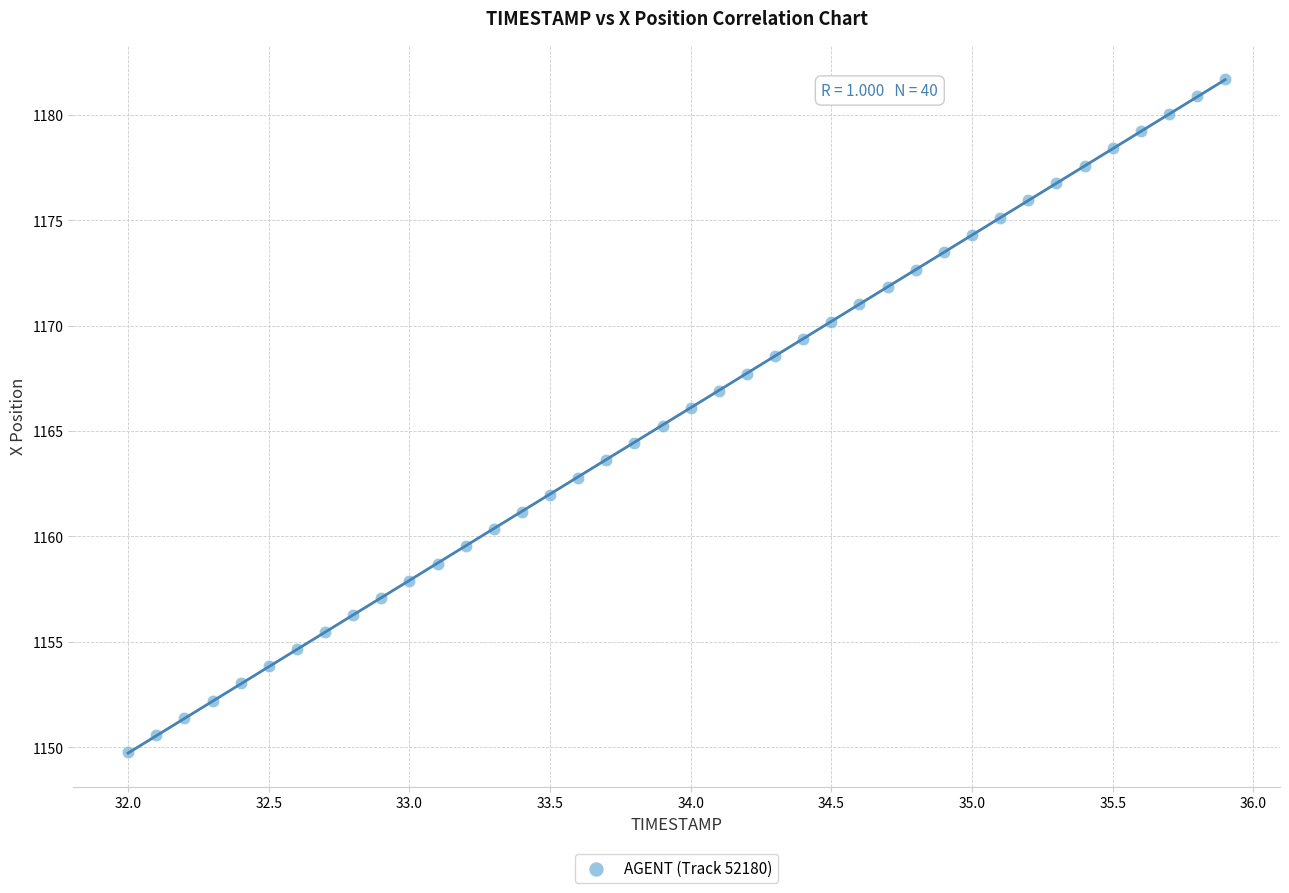

What is the range of X values (max minus min)?

3.9